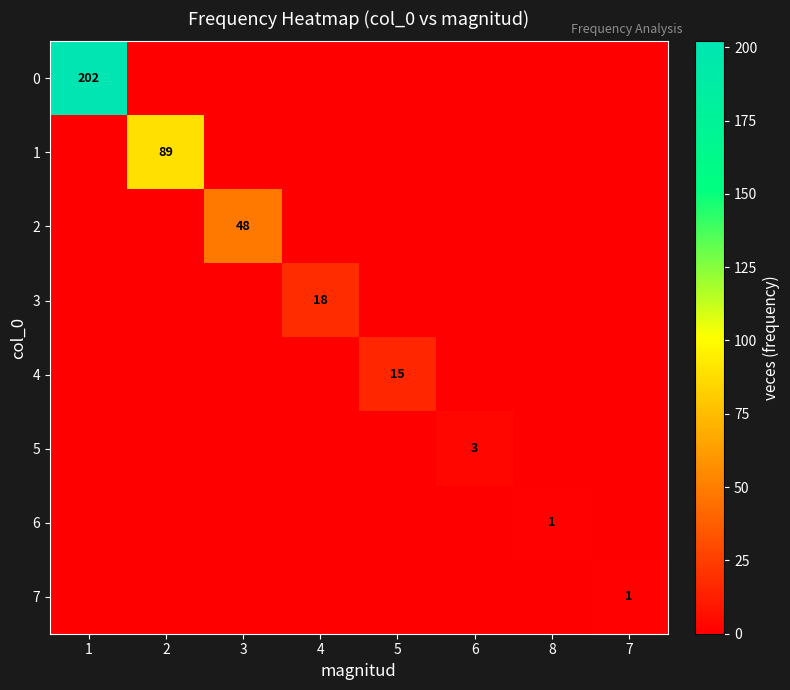

Count the 5 values in the range 0 to 1.

7